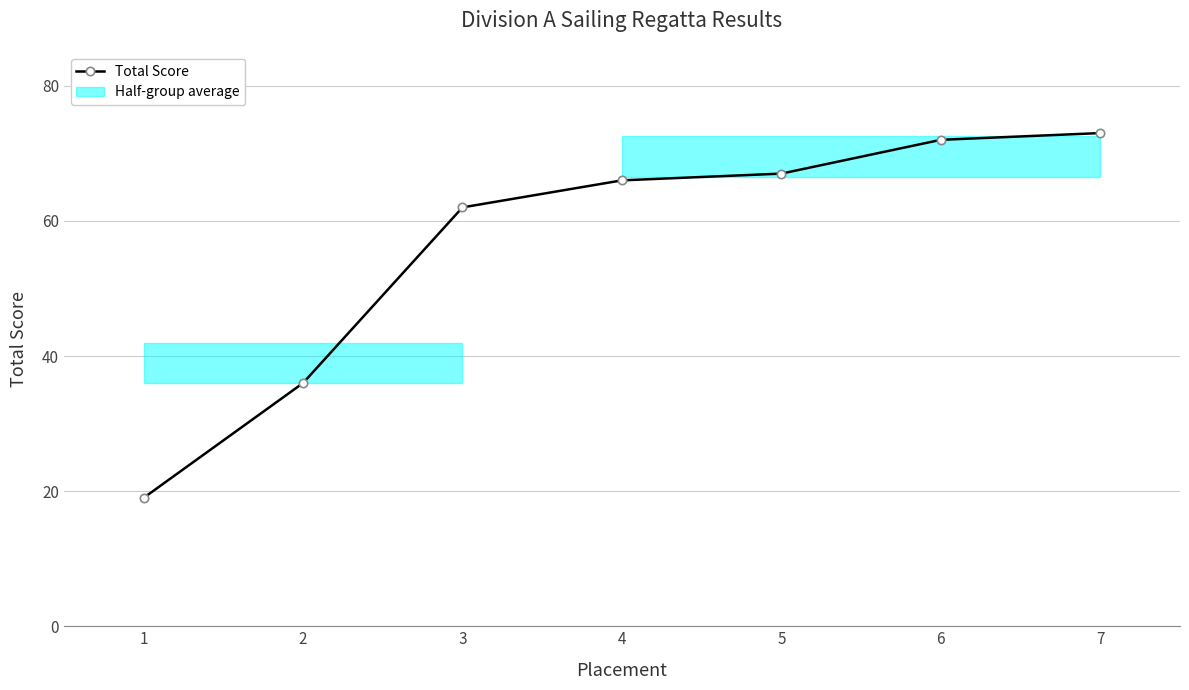

Reading right to left, list all the values displayed in this chart.

73	72	67	66	62	36	19